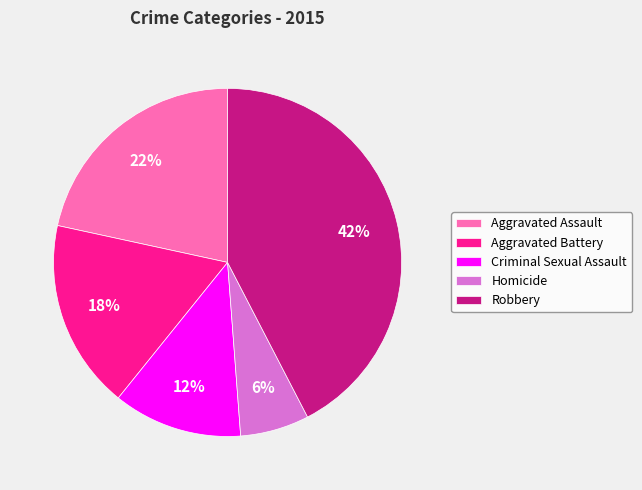

To the nearest percent, what is the difference between the largest and smallest slice percentages?

36%